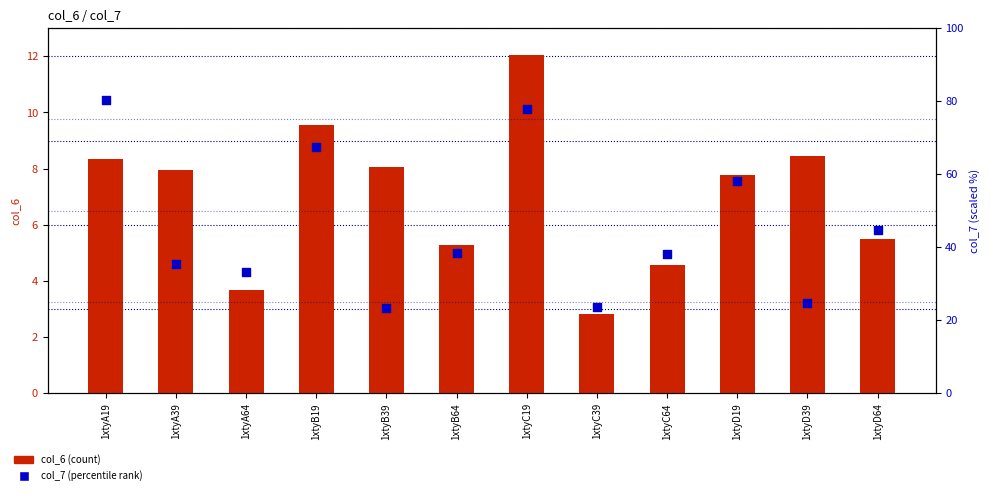

Which series reaches the minimum Y coordinate?

col_6